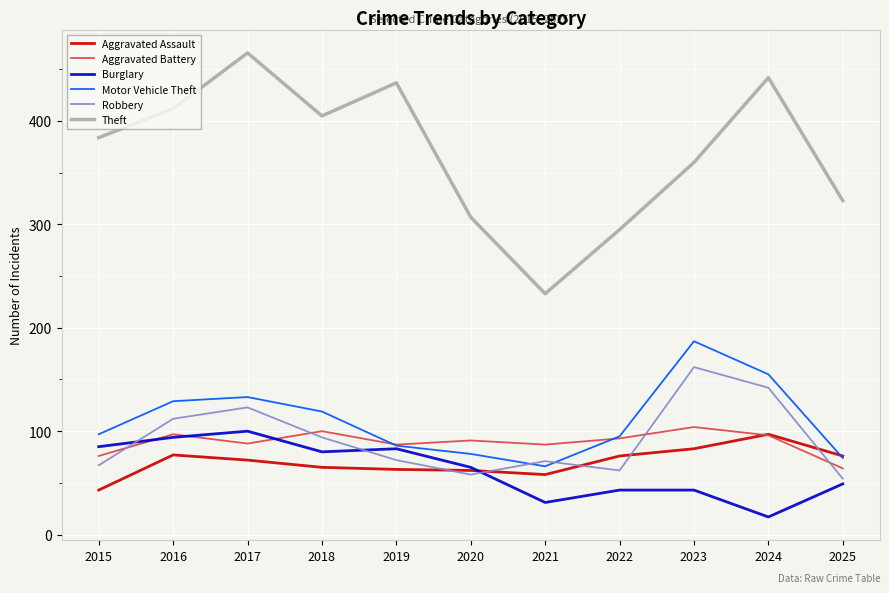

Is it true that Theft equals 119 at 2024?

False